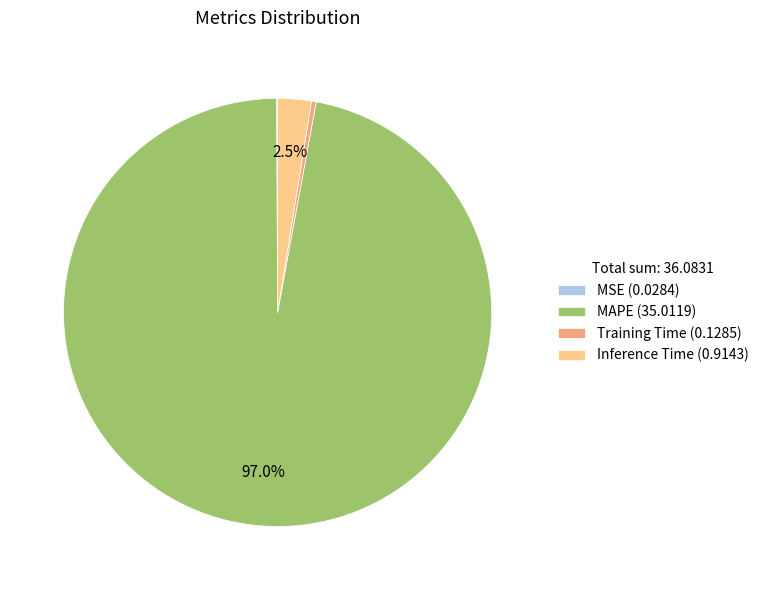

Is Training Time (0.1285) the majority of the pie?

No